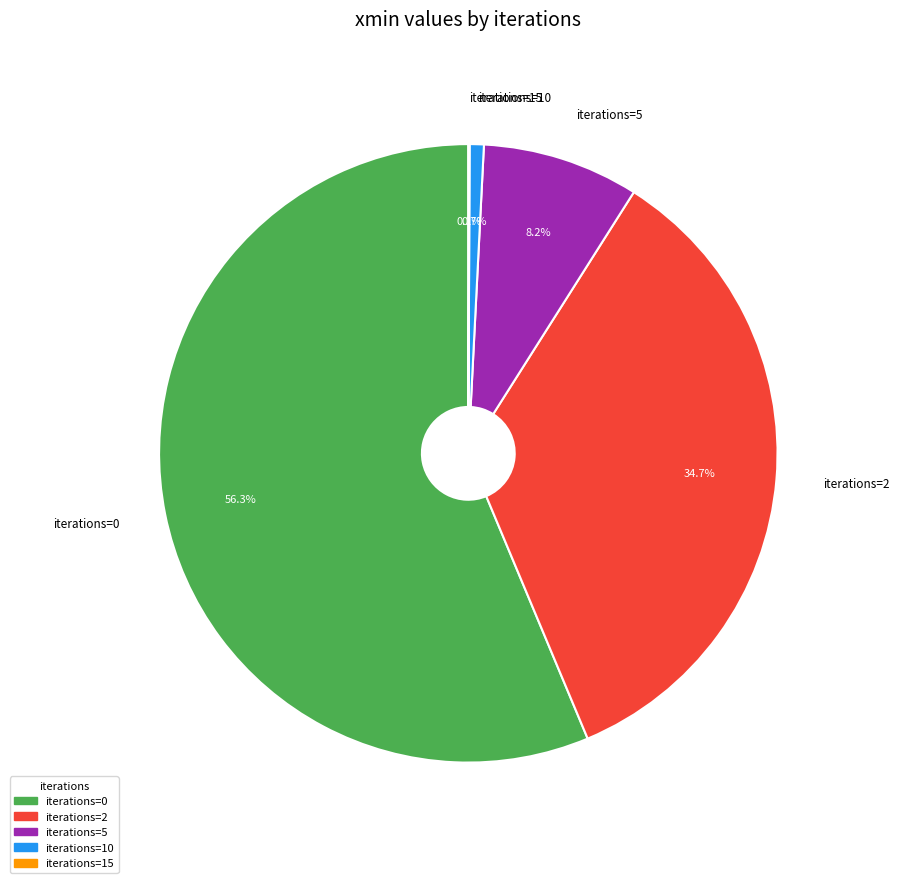

Does any single category account for the majority?

Yes